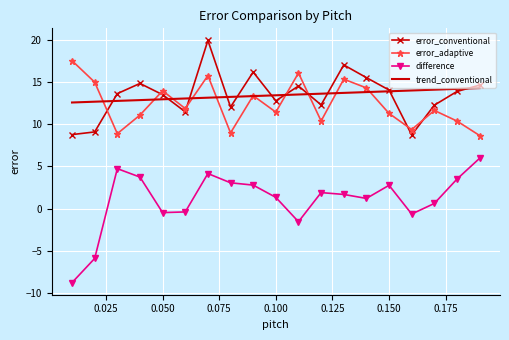

What is the greatest value displayed?

19.9